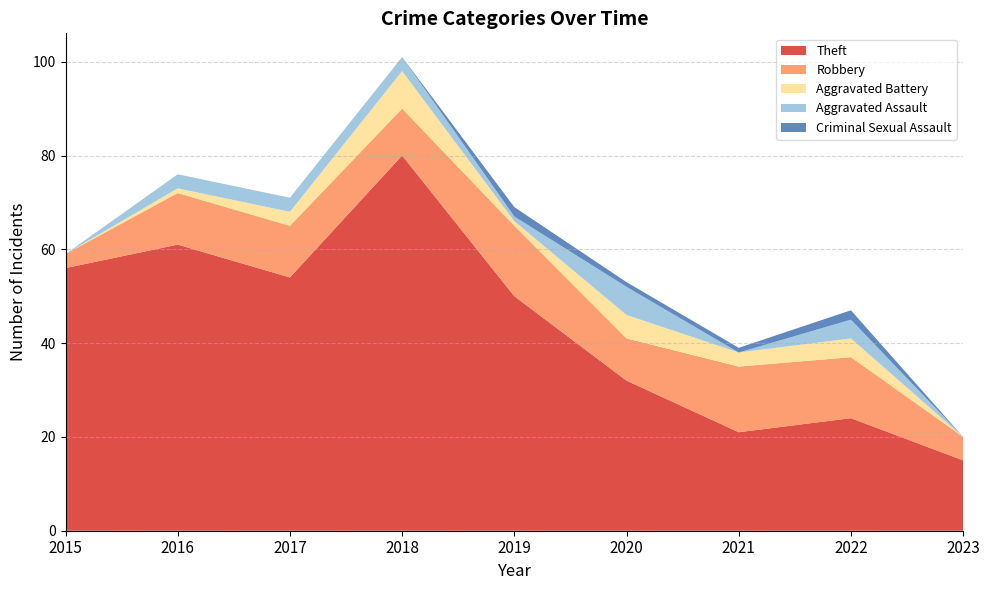

Reading left to right, list all the values displayed in this chart.

Theft: 2015=56	2016=61	2017=54	2018=80	2019=50	2020=32	2021=21	2022=24	2023=15
Robbery: 2015=3	2016=11	2017=11	2018=10	2019=15	2020=9	2021=14	2022=13	2023=5
Aggravated Battery: 2015=0	2016=1	2017=3	2018=8	2019=1	2020=5	2021=3	2022=4	2023=0
Aggravated Assault: 2015=0	2016=3	2017=3	2018=3	2019=1	2020=6	2021=0	2022=4	2023=0
Criminal Sexual Assault: 2015=0	2016=0	2017=0	2018=0	2019=2	2020=1	2021=1	2022=2	2023=0